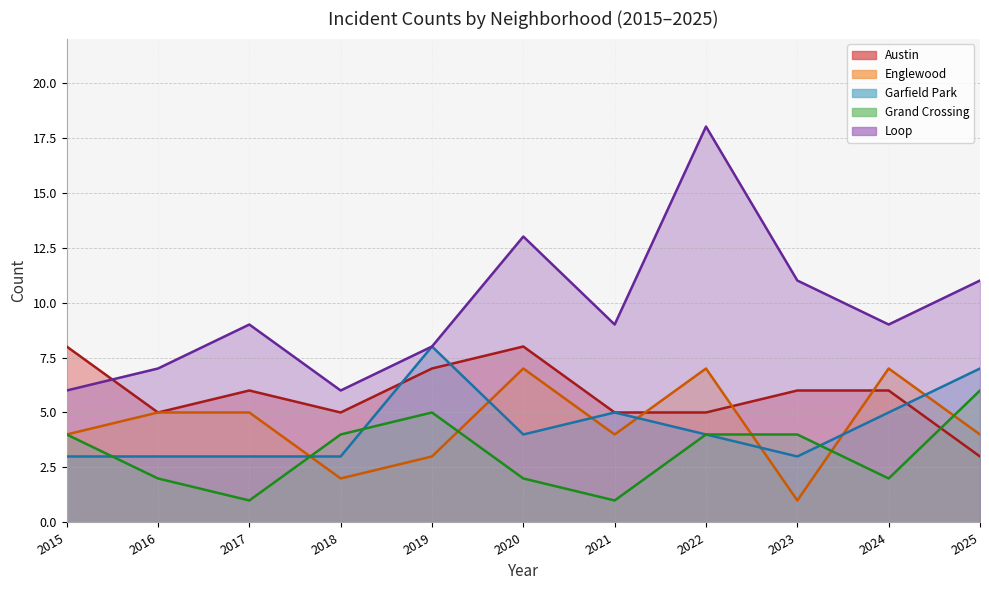

The Garfield Park series shows 7 at 2025. True or false?

True